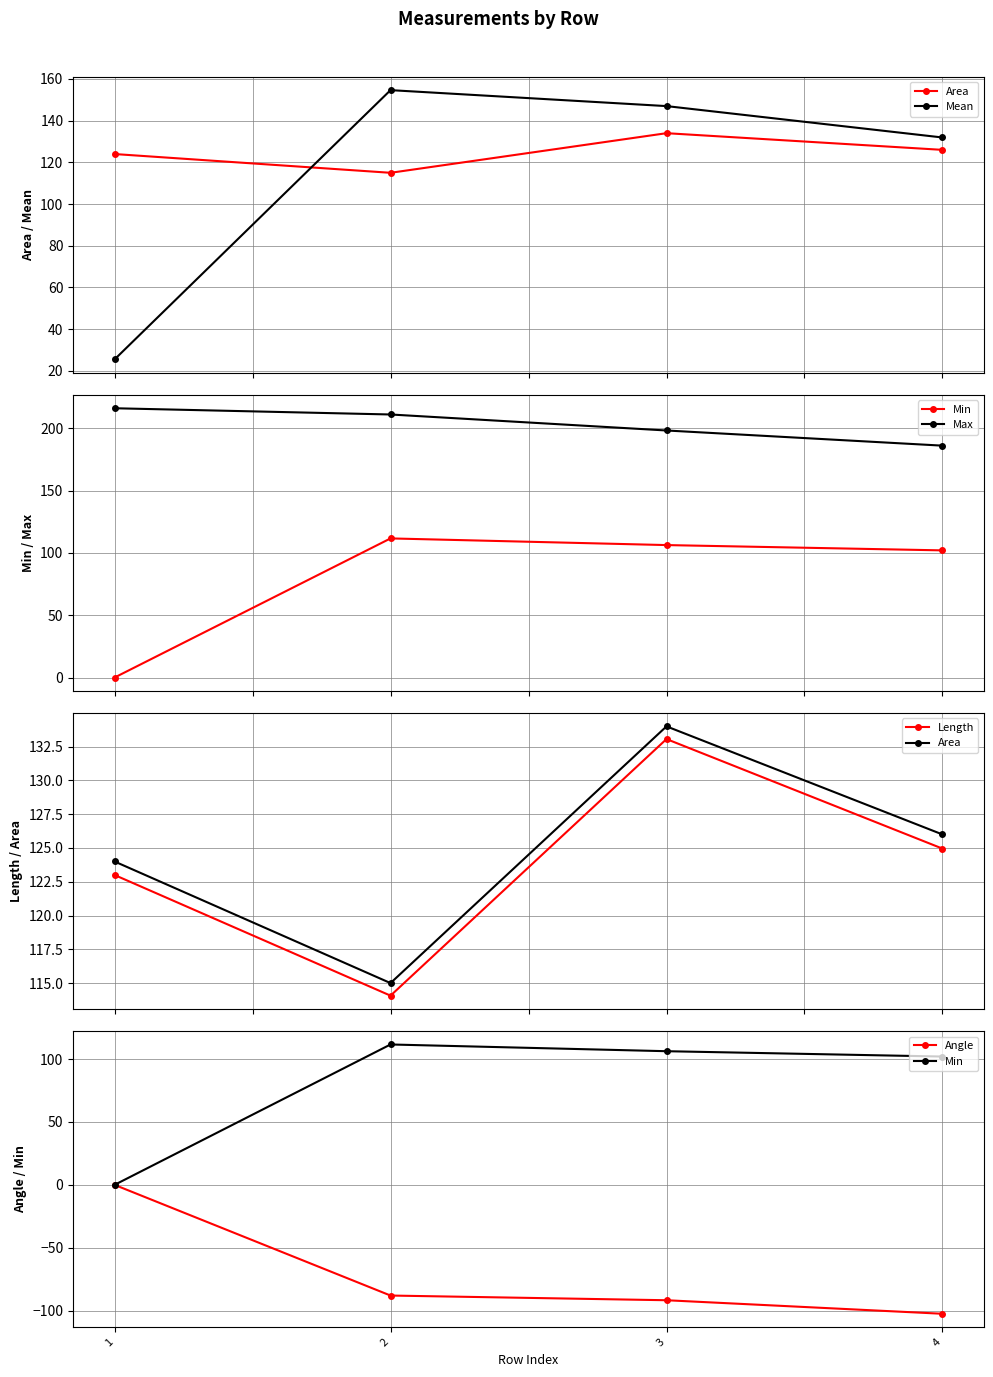

Which series has the largest total across all categories?

Max